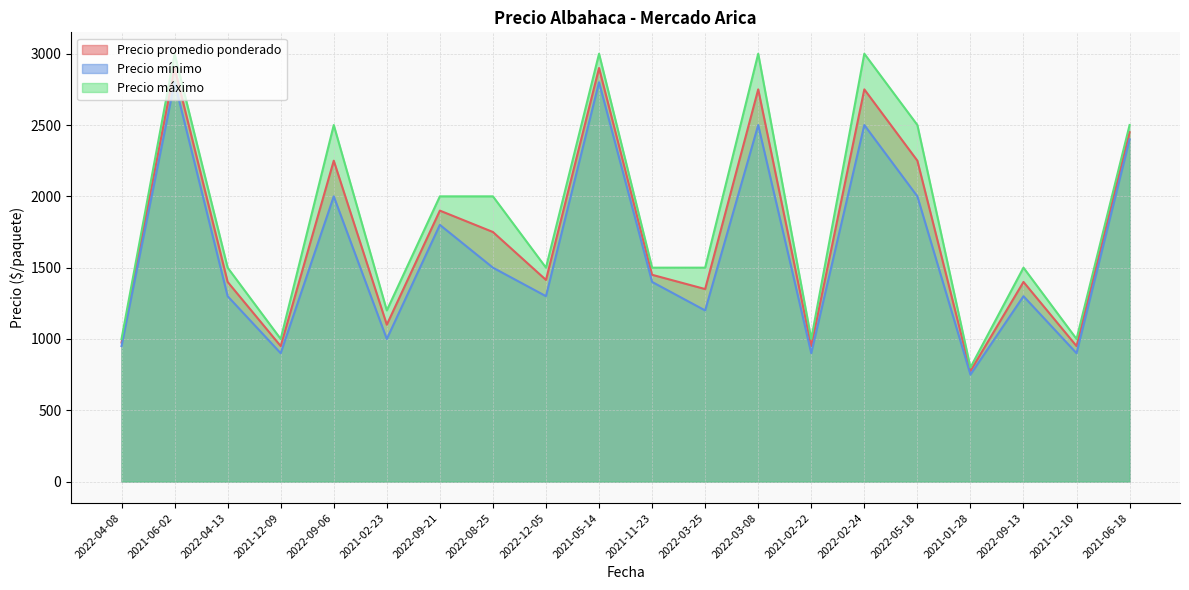

What is the difference between the Precio mínimo values at 2022-09-06 and 2021-02-23?

1000